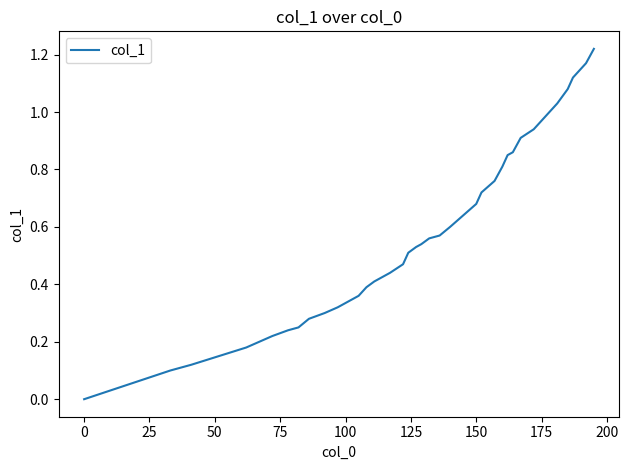

How many lines are shown in the chart?

1